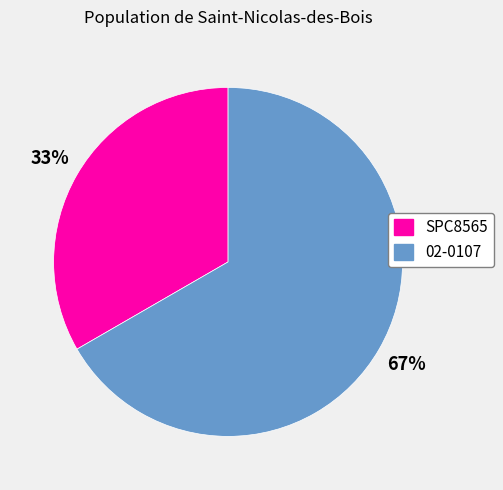

To the nearest percent, what is the average slice percentage?

50%